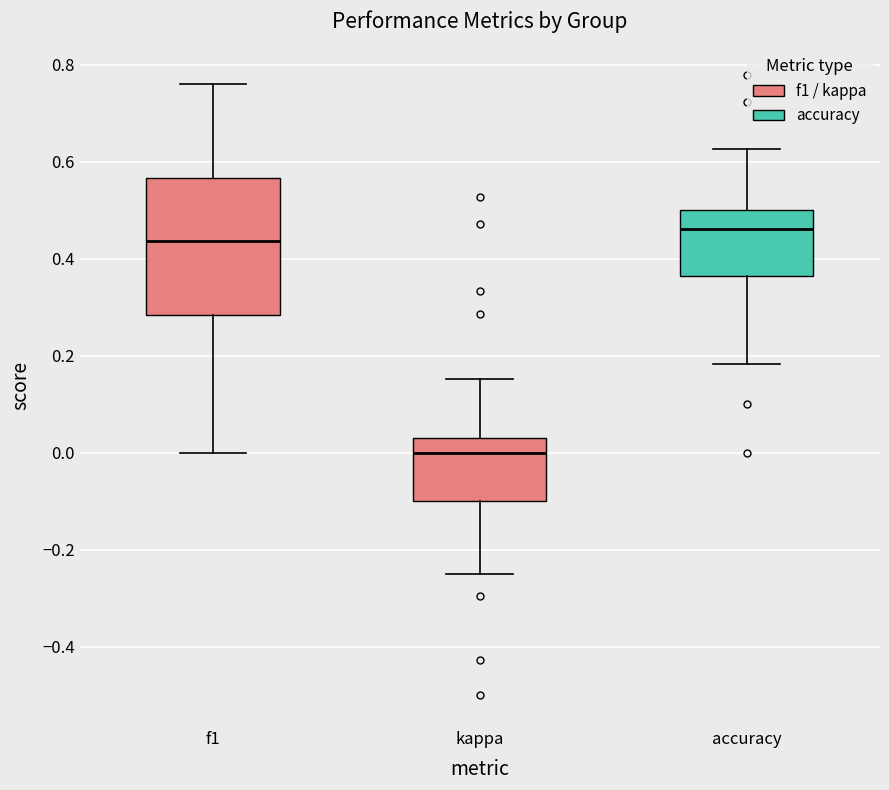

Reading left to right, read every box against the y-axis: the position of its median line, the range the box covers, and the ends of its whiskers. The values are not printed on the chart, so give them approximately, as read against the axis.

f1: median 0.44, box 0.28 to 0.56, whiskers 0.00 to 0.76
kappa: median 0.00, box -0.10 to 0.02, whiskers -0.24 to 0.16
accuracy: median 0.46, box 0.36 to 0.50, whiskers 0.18 to 0.62